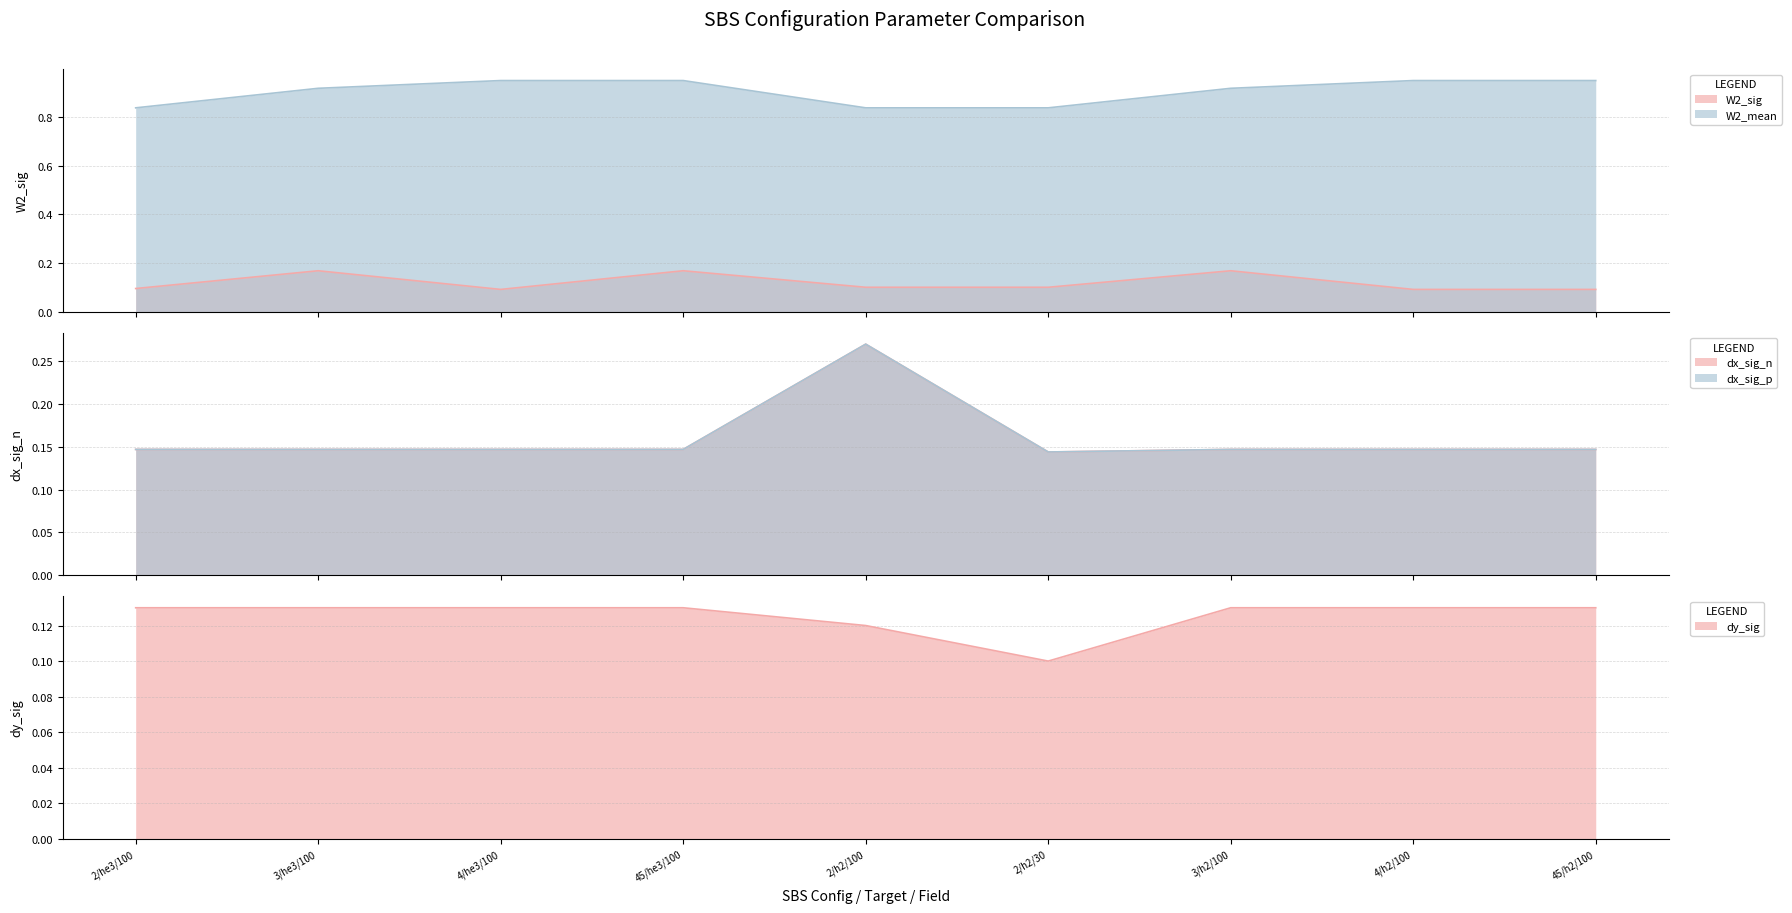

How many W2_mean values are between 0 and 1?

9